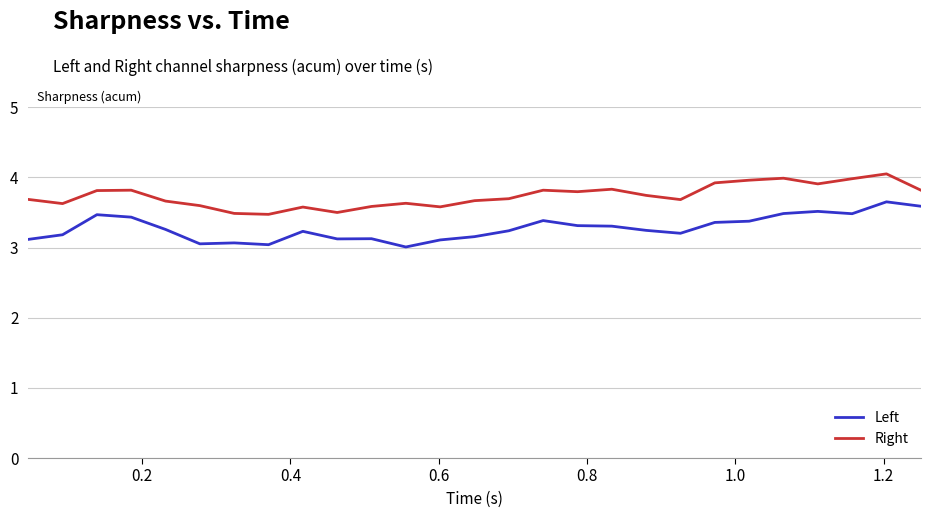

Which series has the largest total across all categories?

Right